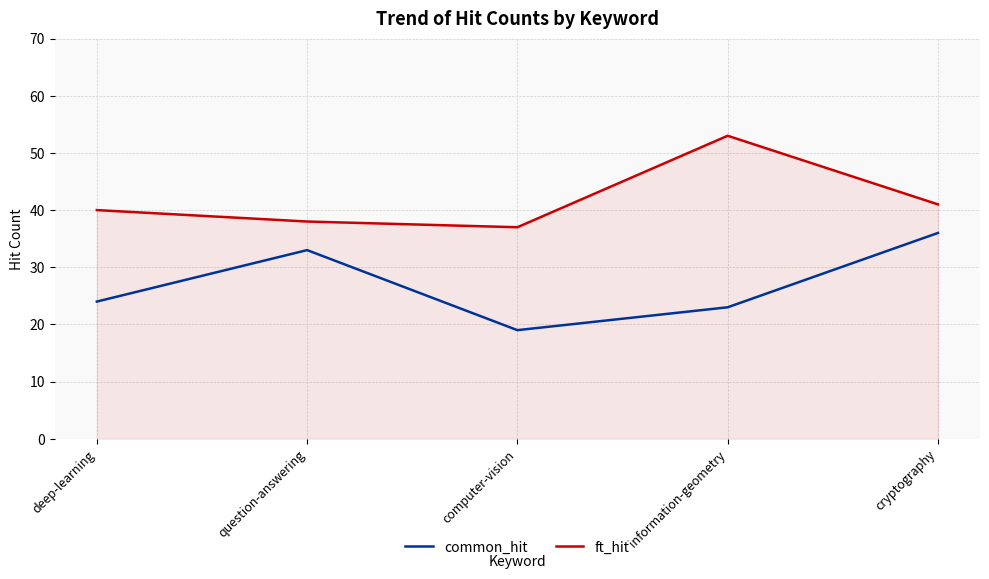

Rank the series by their average value, from lowest to highest.

common_hit, ft_hit